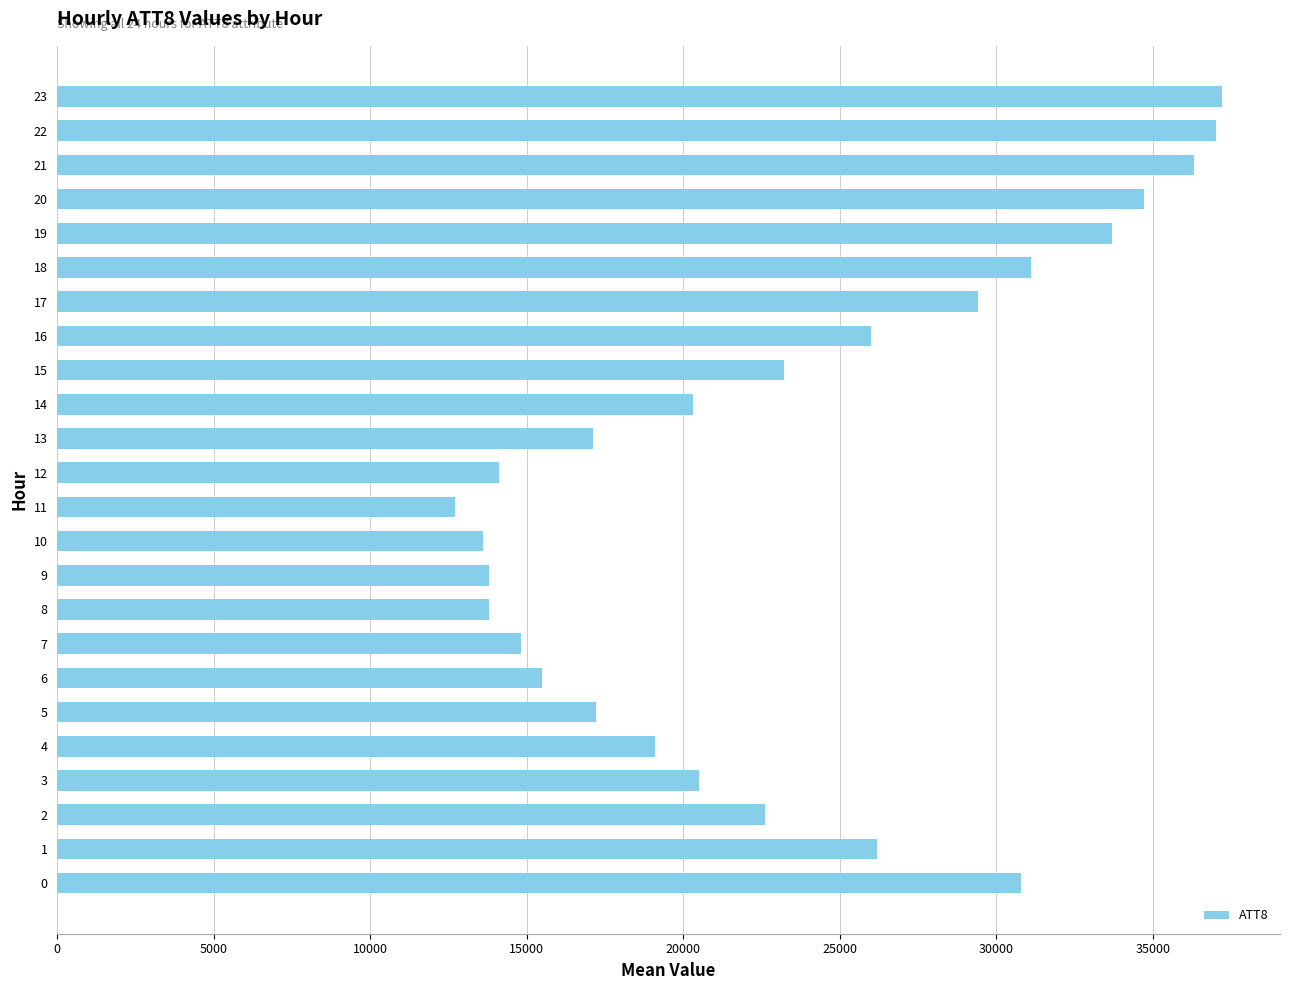

What is the smallest value displayed?

12700